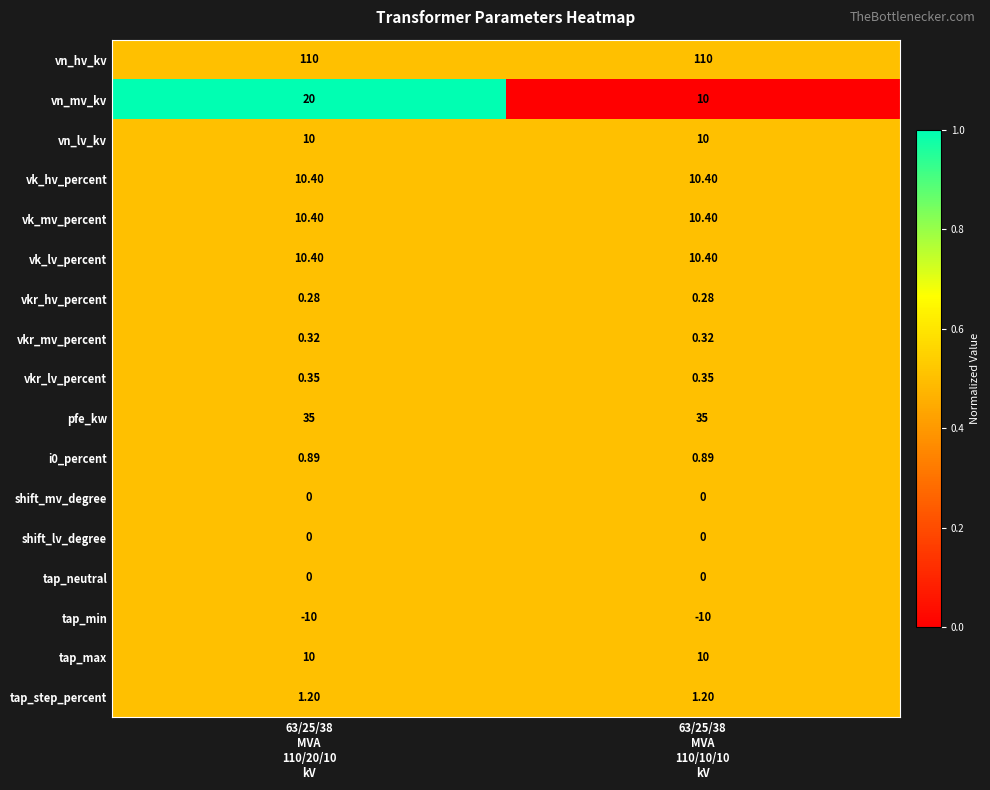

Which series has the largest total across all categories?

vn_hv_kv